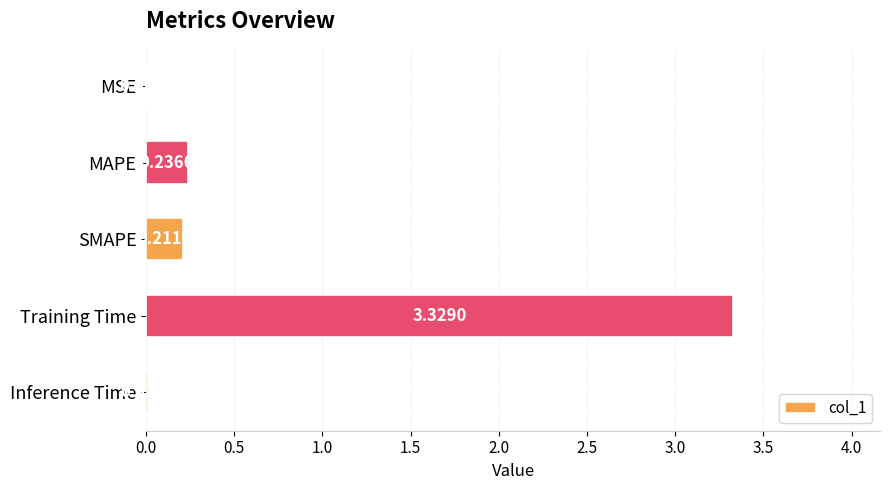

At which category does the chart reach its peak across all series?

Training Time